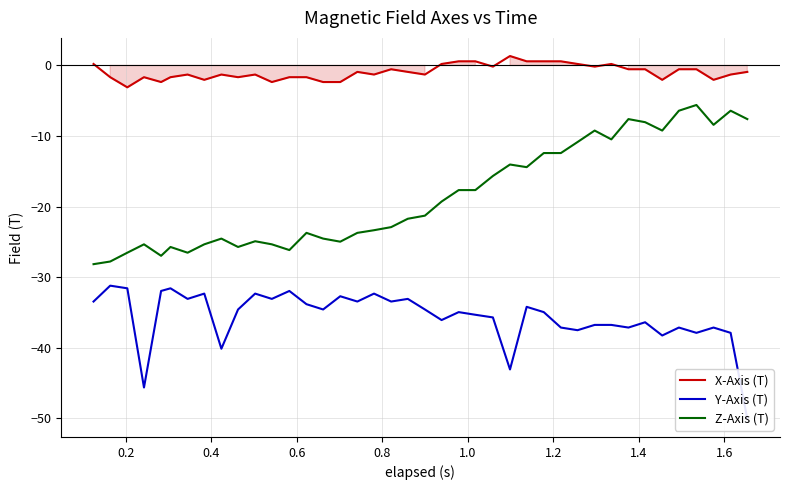

What is the maximum value for X-Axis (T)?

1.3